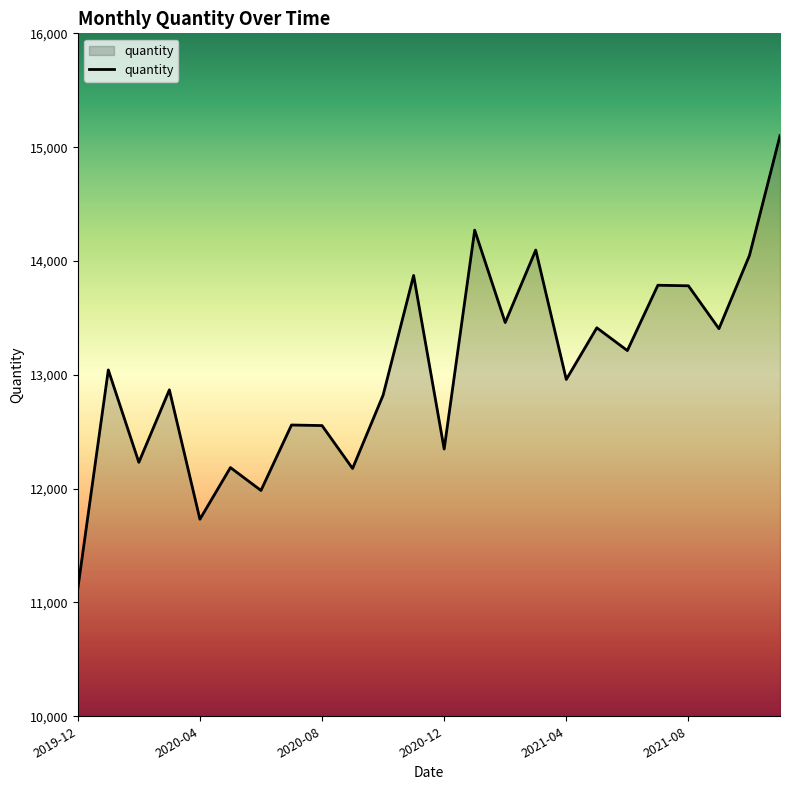

What is the minimum value shown in the chart?

11120